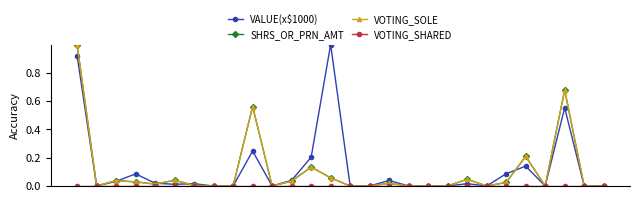

Is this an area chart (filled region under the line)?

No